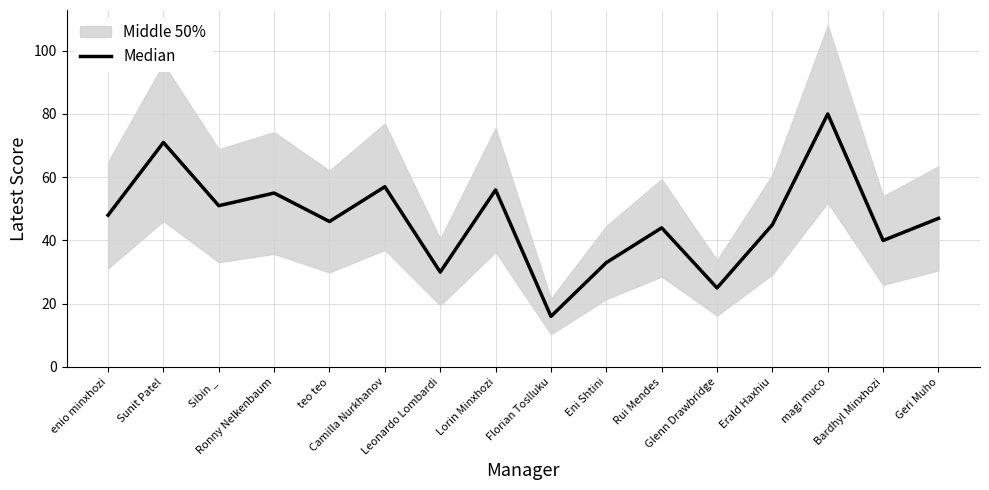

What is the maximum value shown in the chart?

80